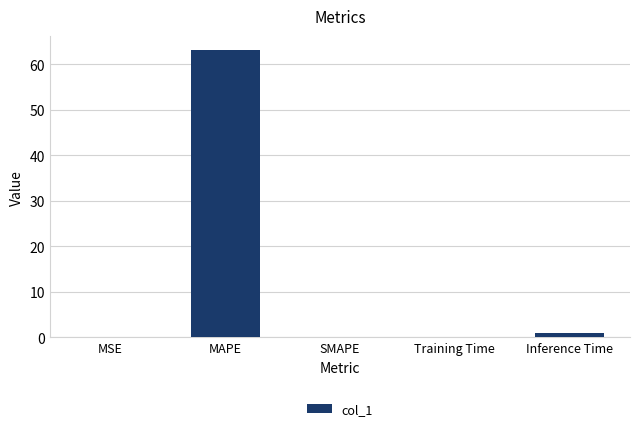

Between MSE and MAPE, which is larger?

MAPE